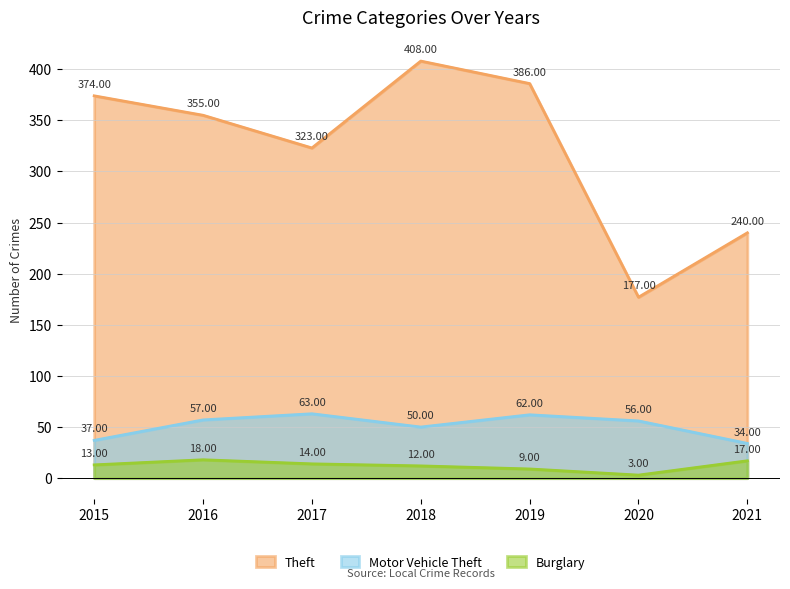

Which series has the largest total across all categories?

Theft